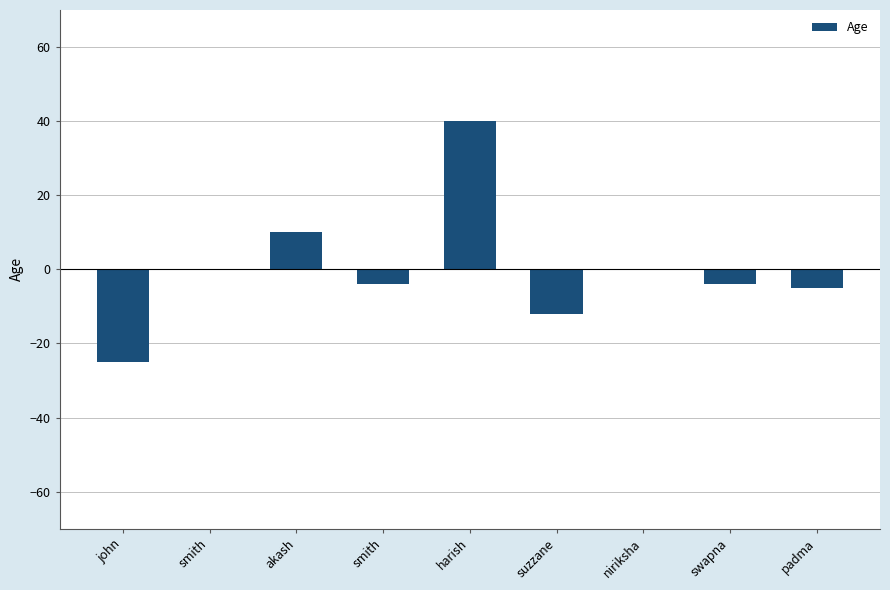

True or false: the data shows -5 at padma.

True